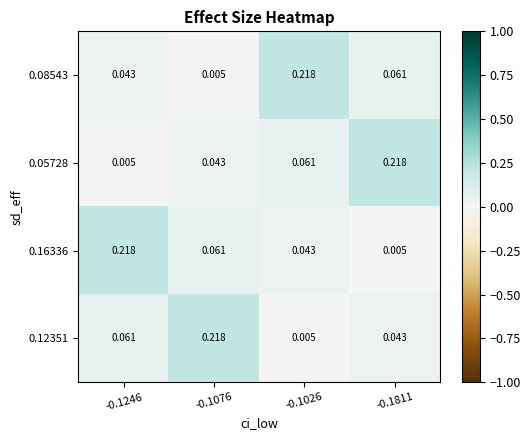

Is the value of 0.16336 at -0.1811 greater than the value of 0.05728 at -0.1076?

No